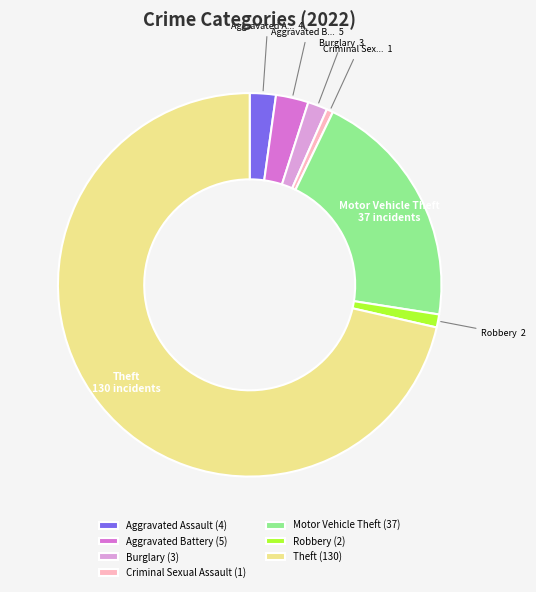

Which category has the smallest portion of the pie?

Criminal Sexual Assault